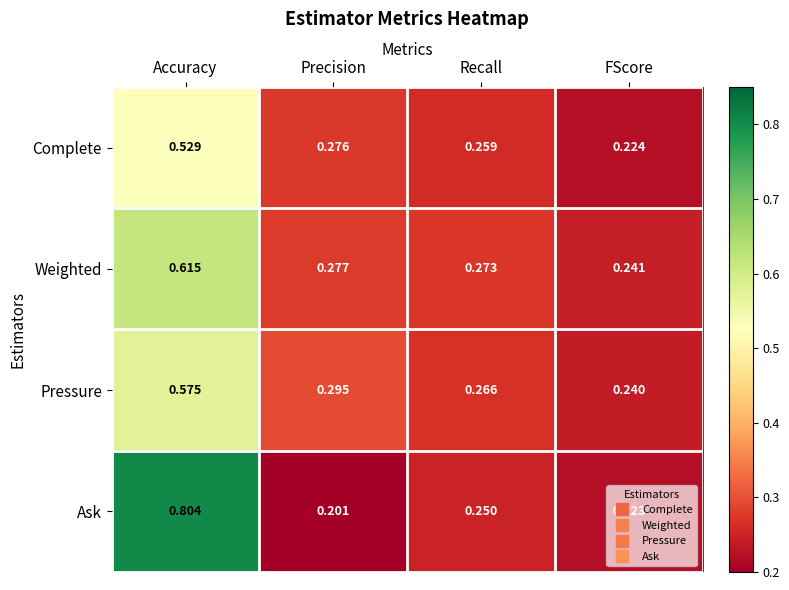

At FScore, list the series in order from largest to smallest.

Weighted, Pressure, Complete, Ask